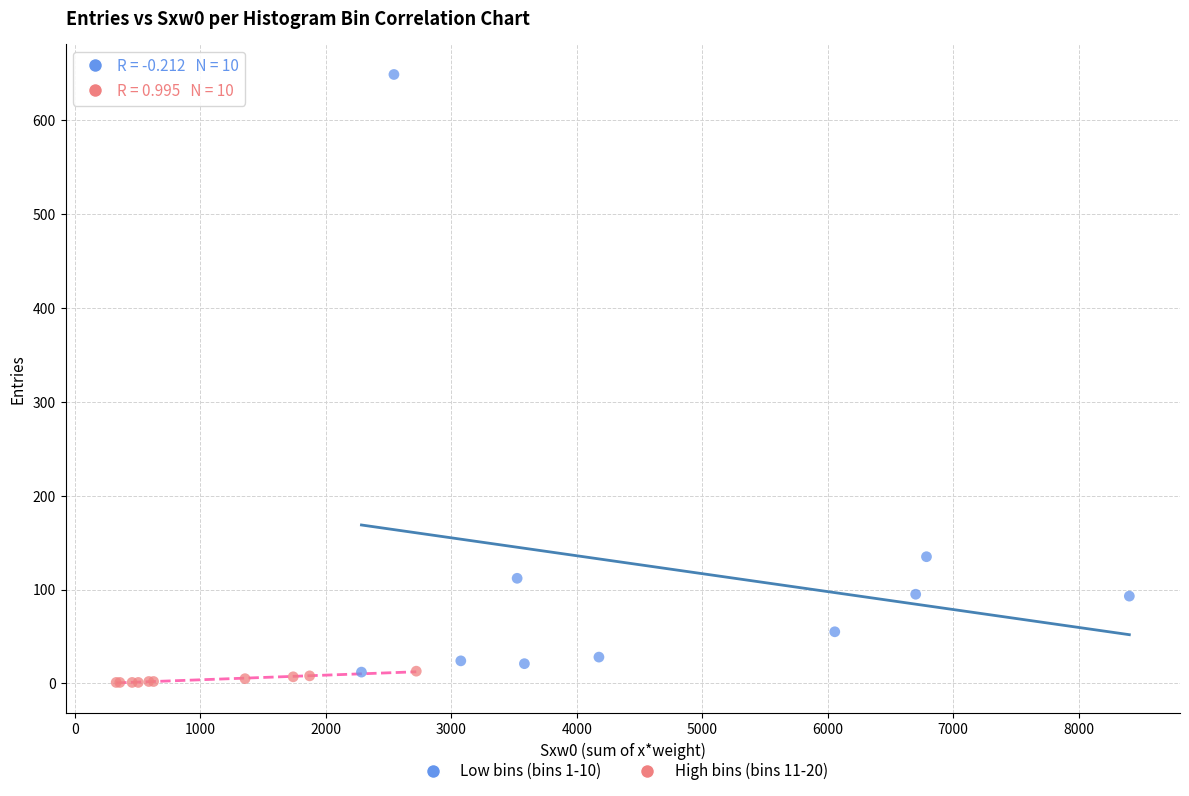

Which series reaches the maximum Y coordinate?

Low bins (bins 1-10)